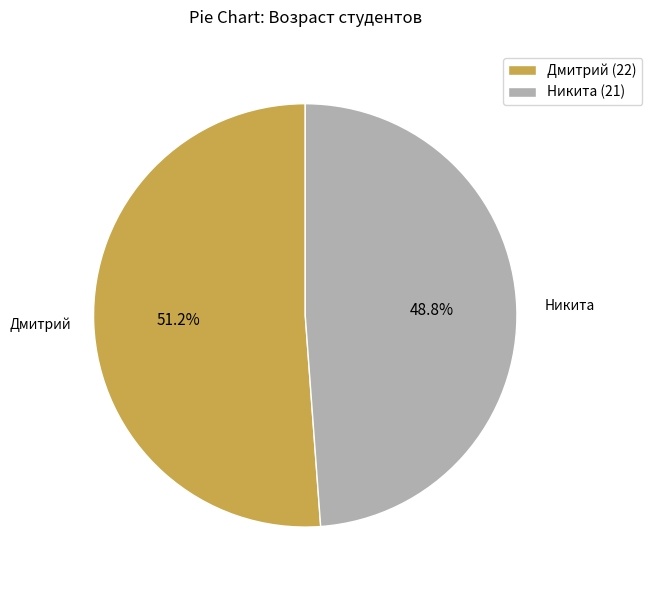

To the nearest percent, what is the combined percentage of Дмитрий (22) and Никита (21)?

100%